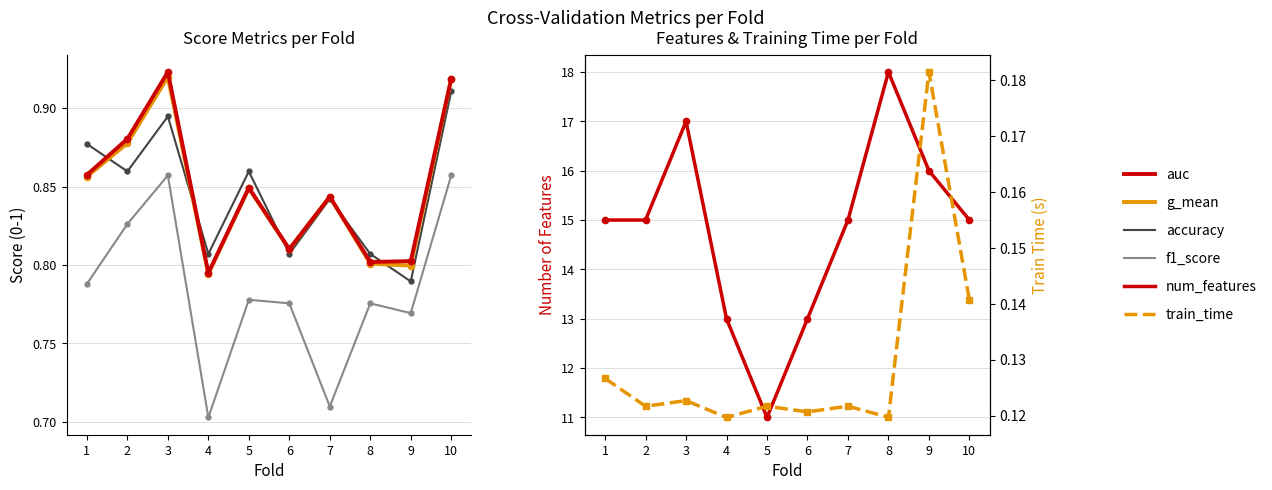

True or false: train_time and auc cross at least once.

False